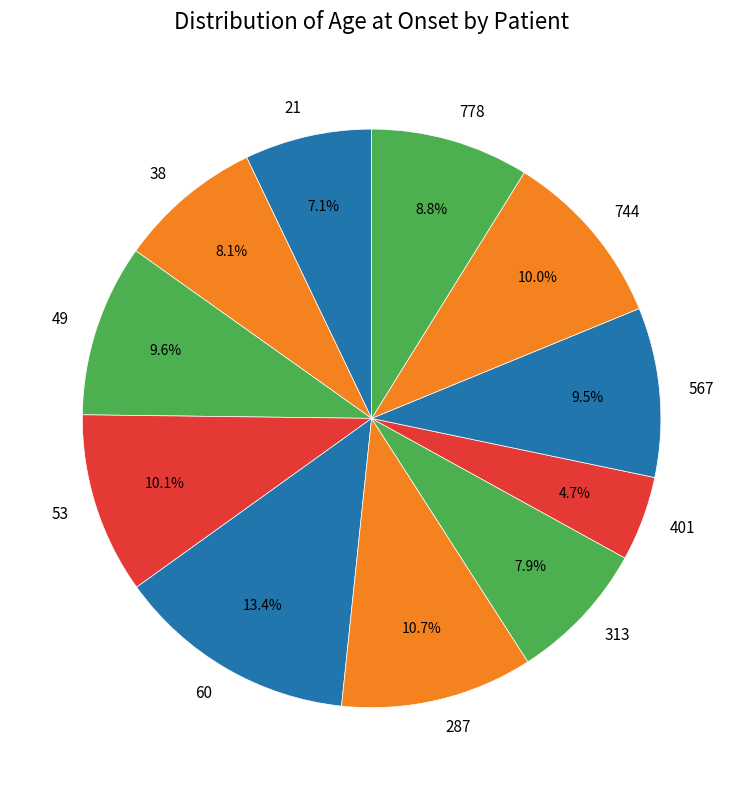

How many segments does this pie chart have?

11